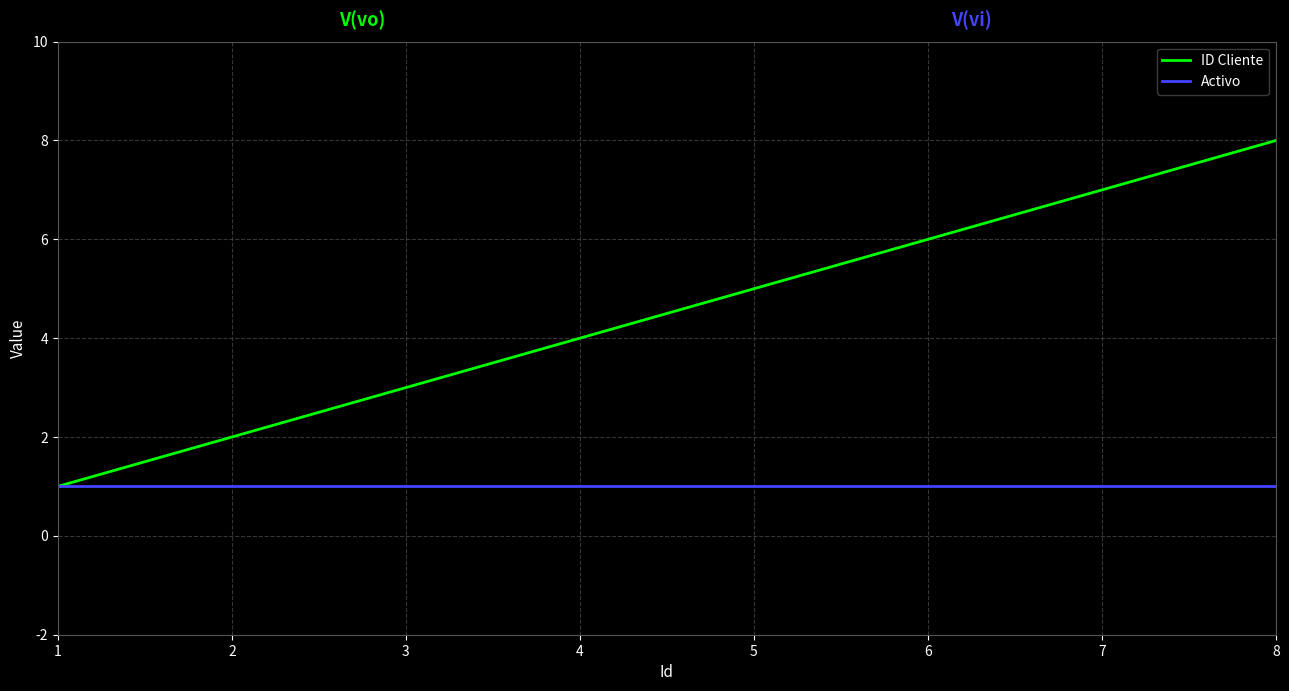

What is the average value of the Activo series?

1